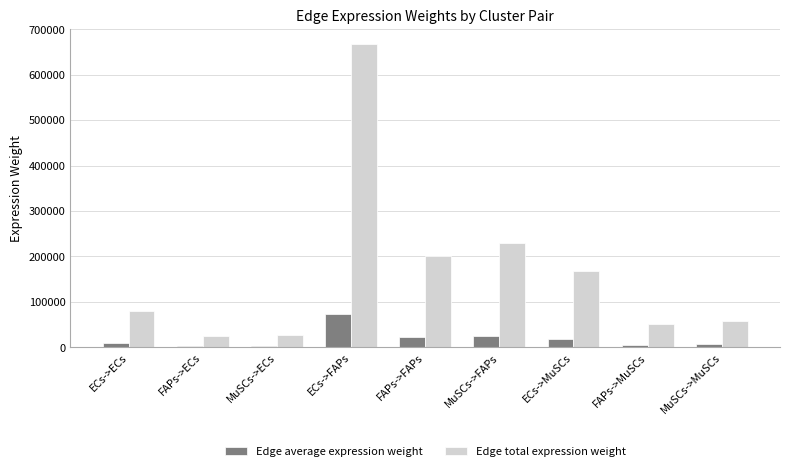

Which series has the largest total across all categories?

Edge total expression weight